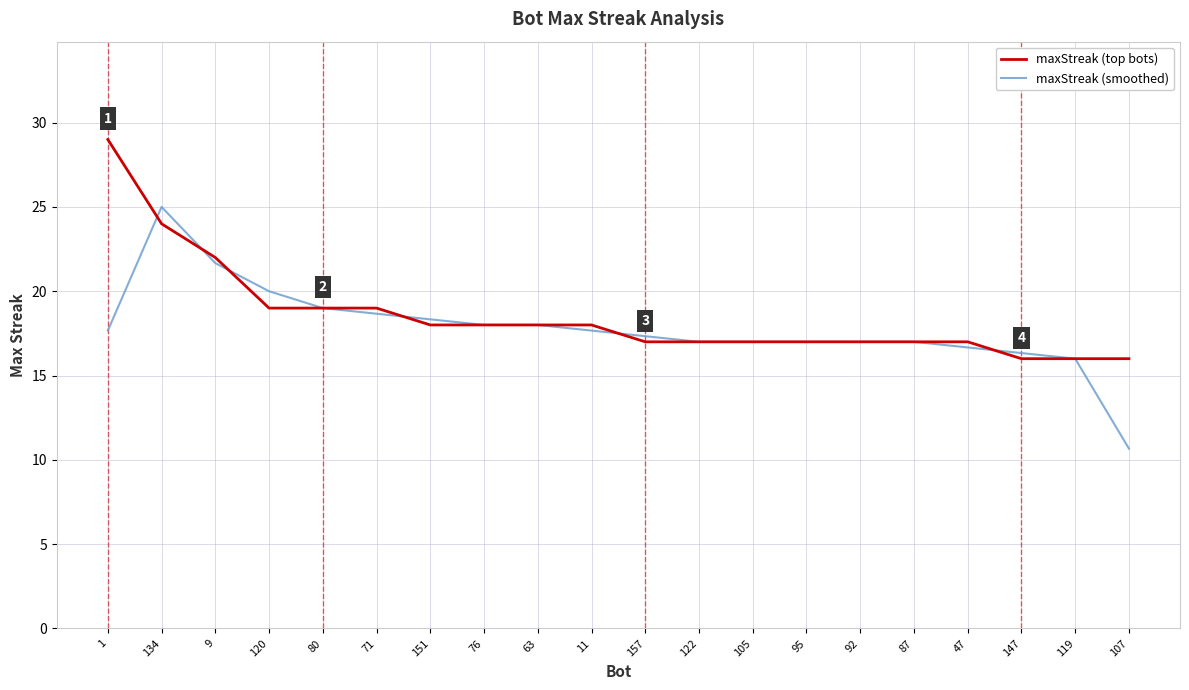

Read the maxStreak (top bots) value at 134.

24.0